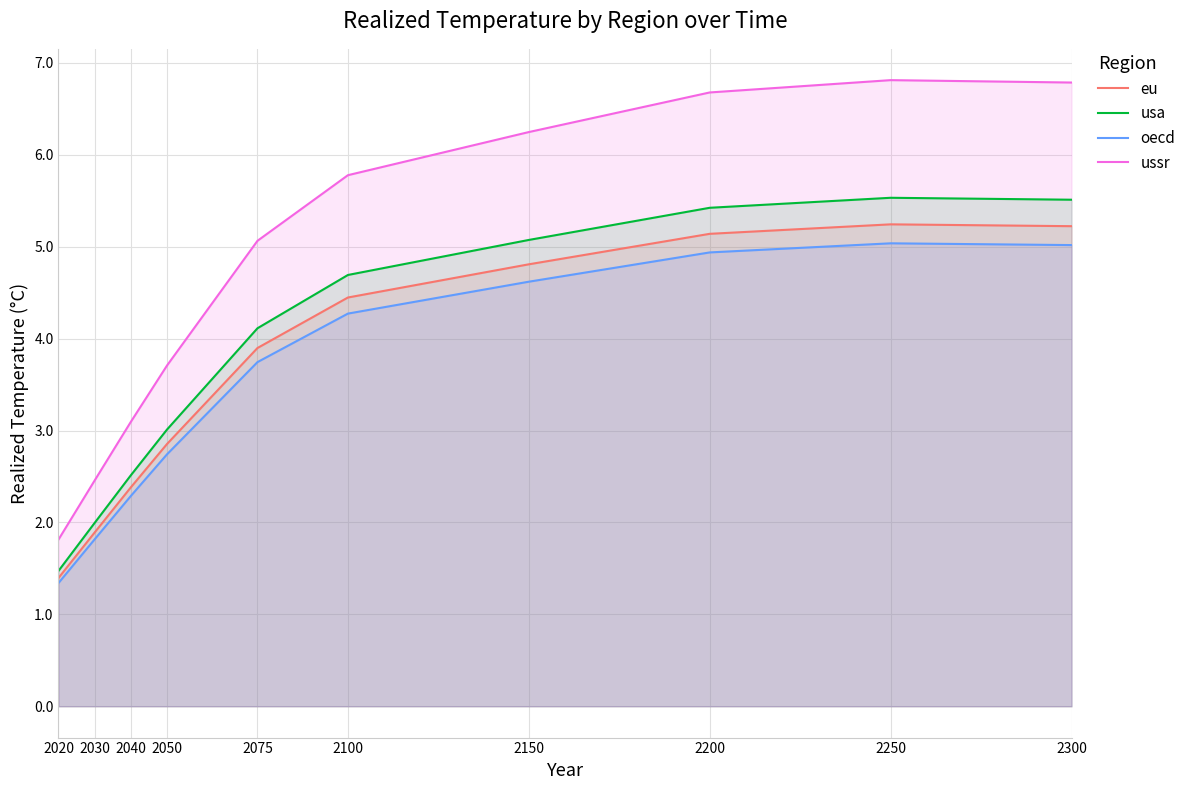

What is the spread (max minus min) of values at 2200?

1.7